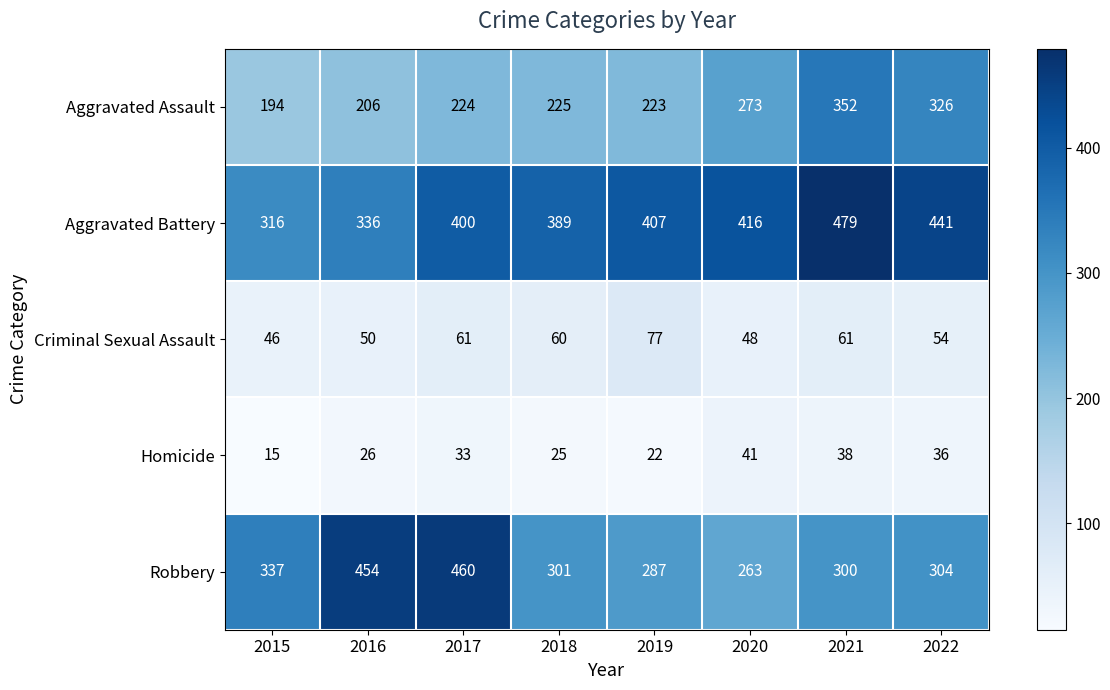

What is the sum of all Homicide values?

236